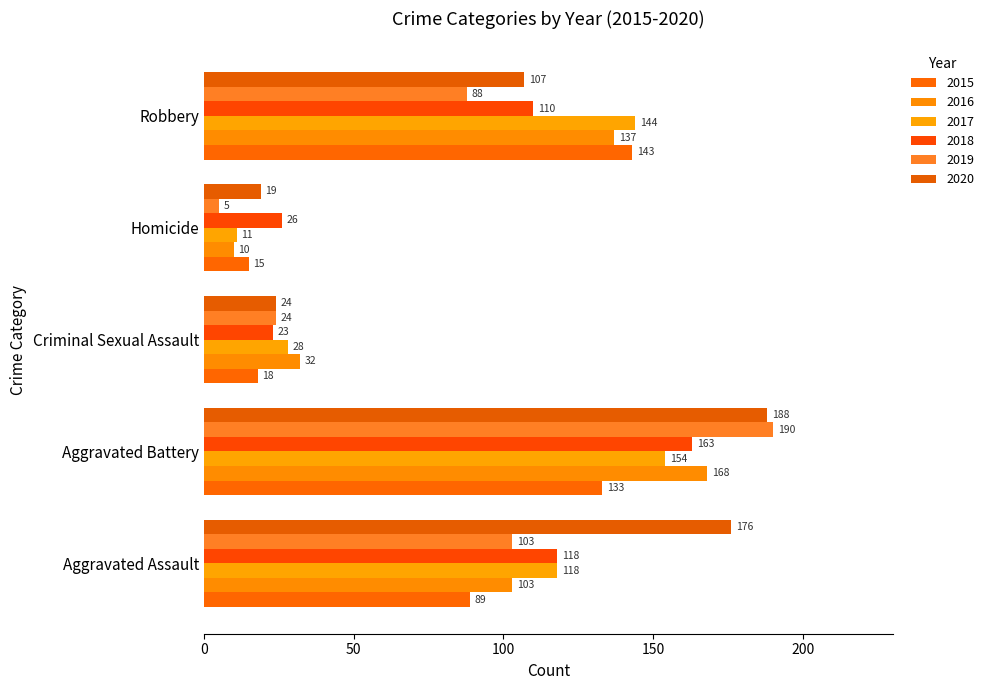

Reading left to right, what are all the values shown in this chart?

2015: Aggravated Assault=89	Aggravated Battery=133	Criminal Sexual Assault=18	Homicide=15	Robbery=143
2016: Aggravated Assault=103	Aggravated Battery=168	Criminal Sexual Assault=32	Homicide=10	Robbery=137
2017: Aggravated Assault=118	Aggravated Battery=154	Criminal Sexual Assault=28	Homicide=11	Robbery=144
2018: Aggravated Assault=118	Aggravated Battery=163	Criminal Sexual Assault=23	Homicide=26	Robbery=110
2019: Aggravated Assault=103	Aggravated Battery=190	Criminal Sexual Assault=24	Homicide=5	Robbery=88
2020: Aggravated Assault=176	Aggravated Battery=188	Criminal Sexual Assault=24	Homicide=19	Robbery=107